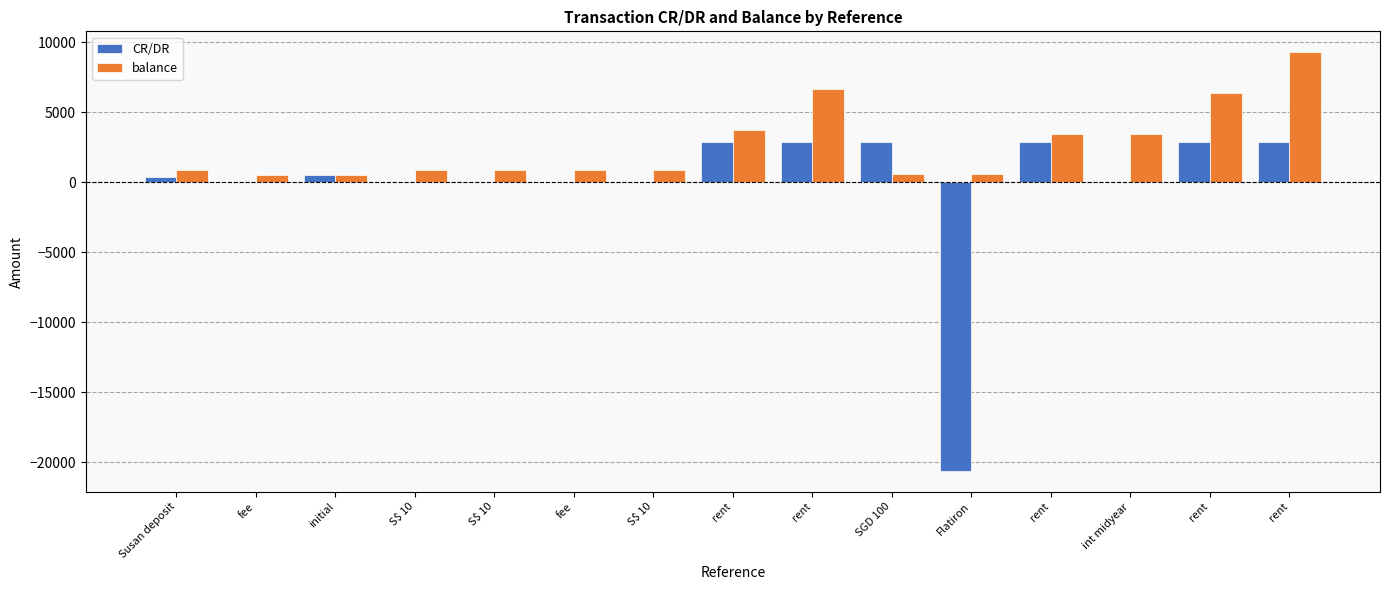

What is the difference between the maximum and minimum values in the CR/DR series?

23505.0